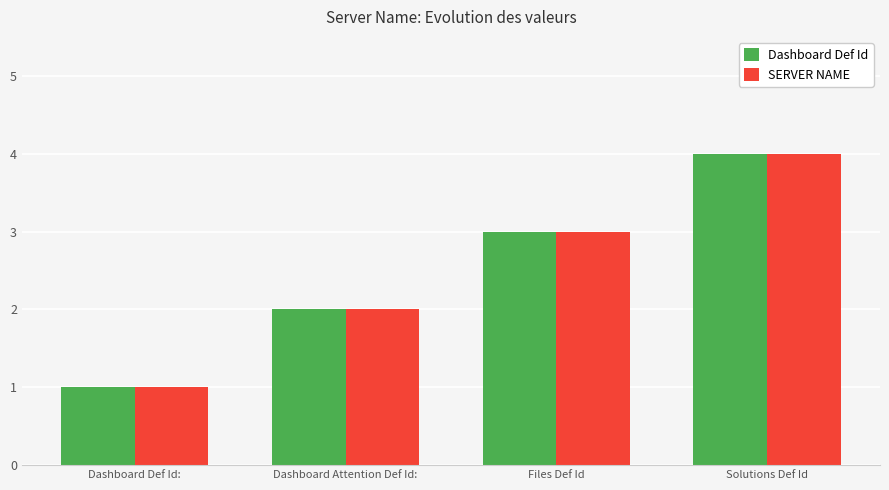

The SERVER NAME series shows 7 at Solutions Def Id. True or false?

False